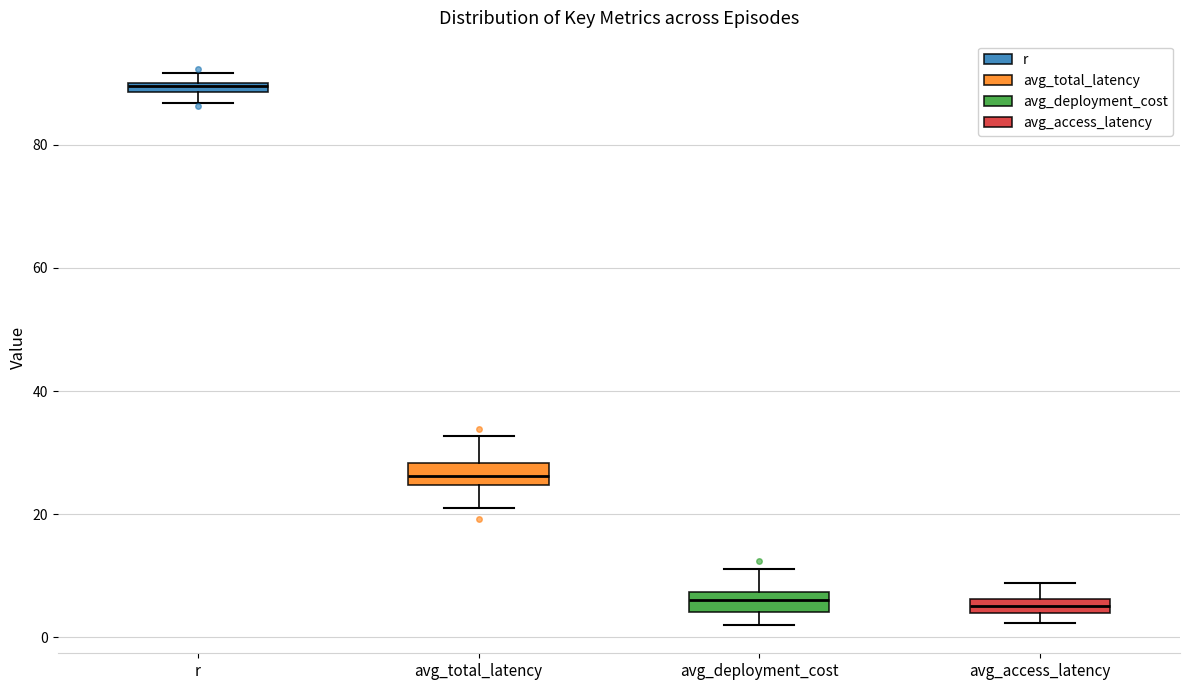

Which box's median line is the highest?

r